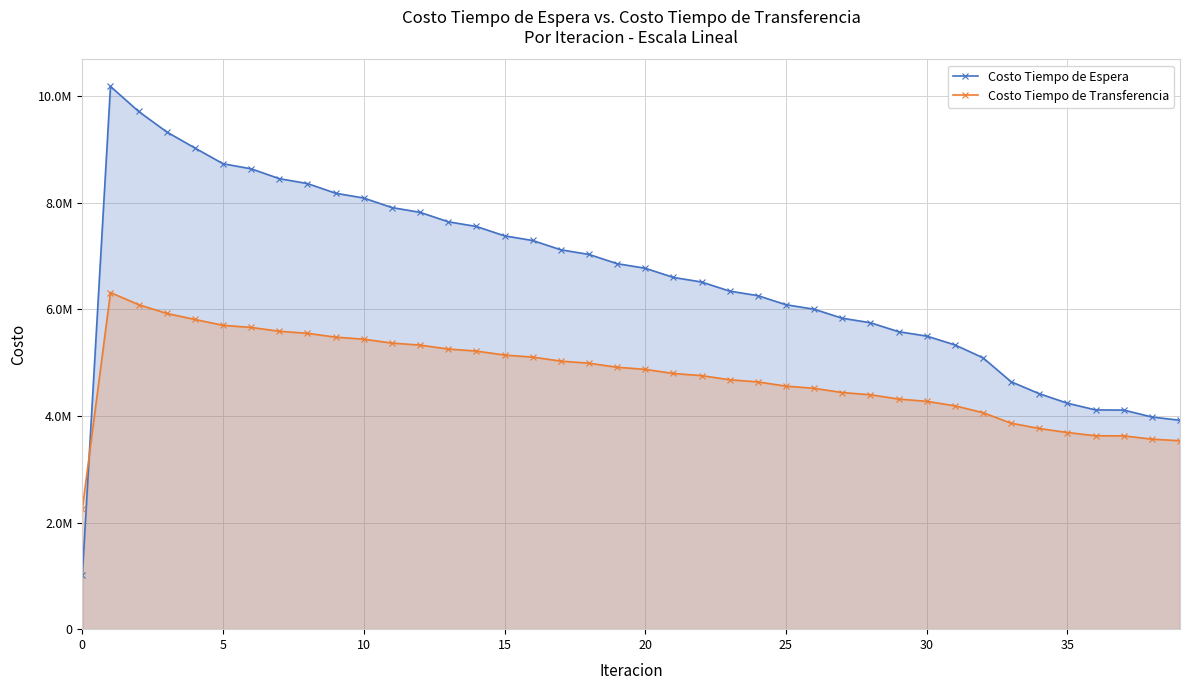

The value of Costo Tiempo de Espera at 38 is 3981544.7. True or false?

True